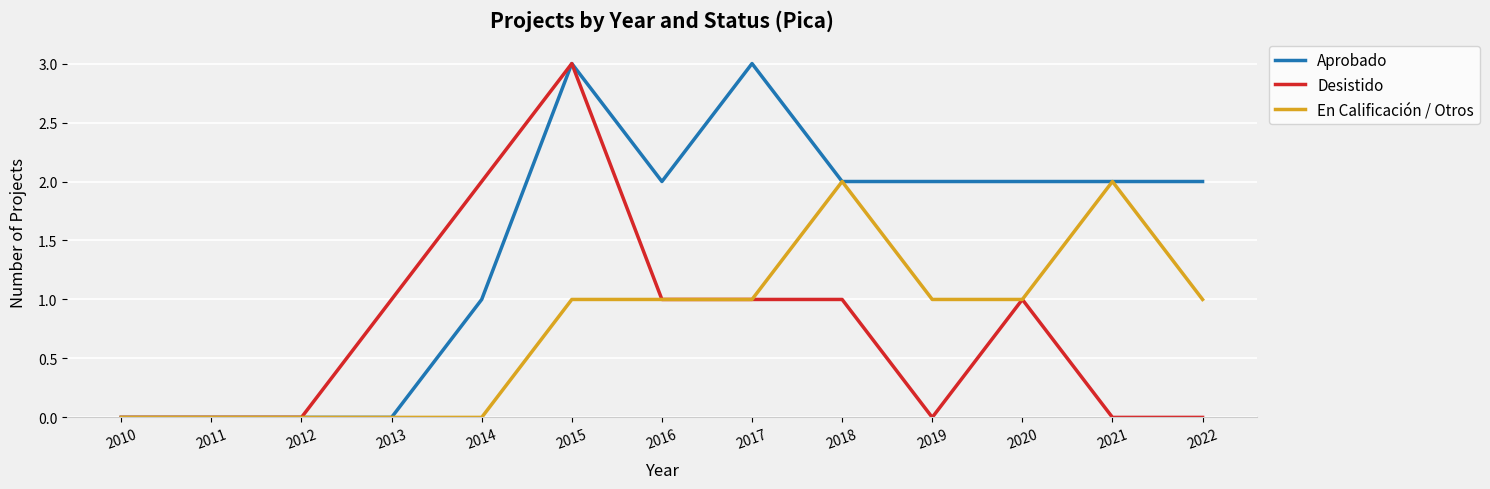

At which category is the sum across all series the highest?

2015